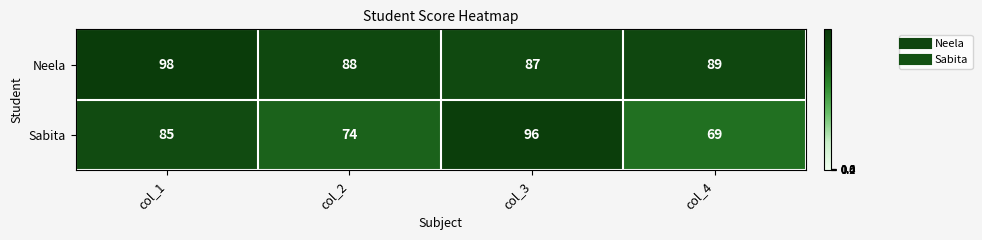

The Neela series shows 46 at col_1. True or false?

False